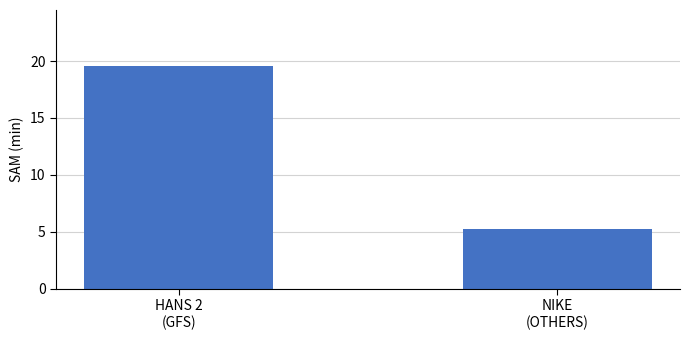

Reading right to left, extract all data points from this chart.

5.2	19.6